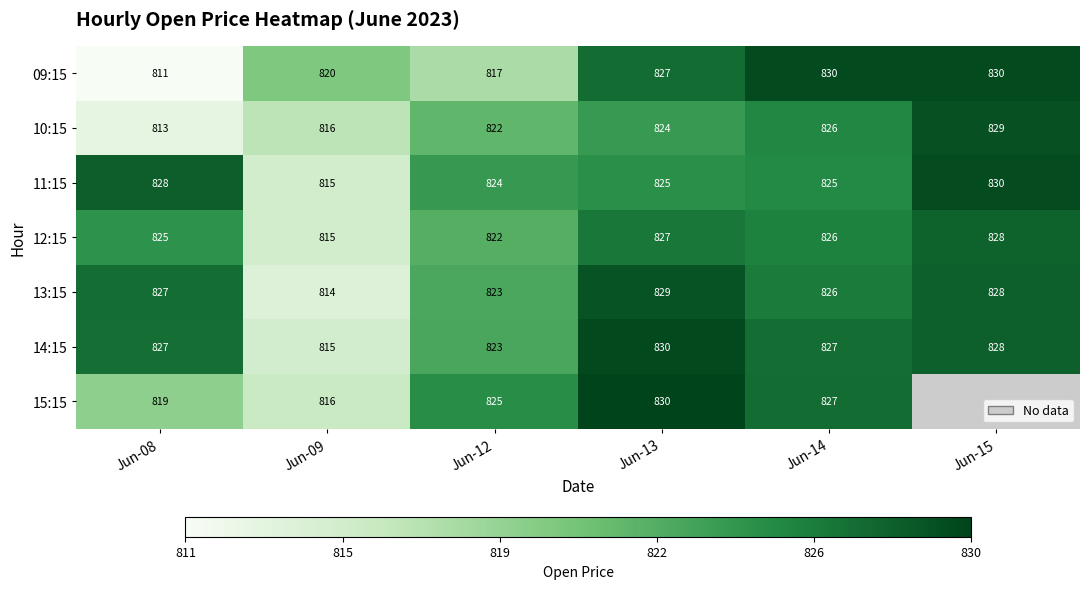

What is the total value across all series at Jun-09?

5711